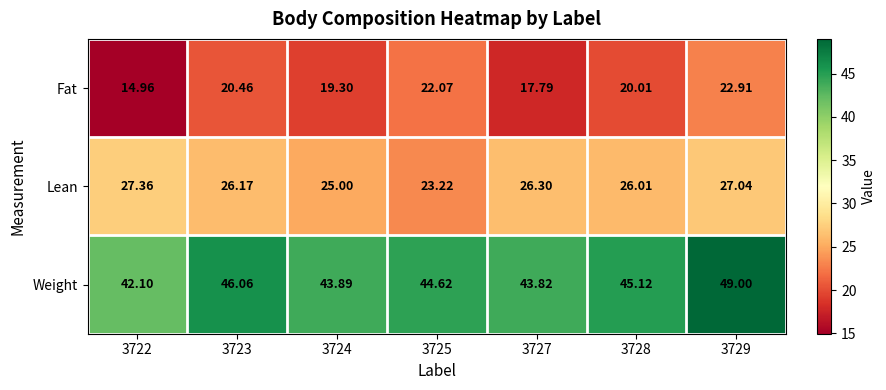

What is the spread (max minus min) of values at 3722?

27.1